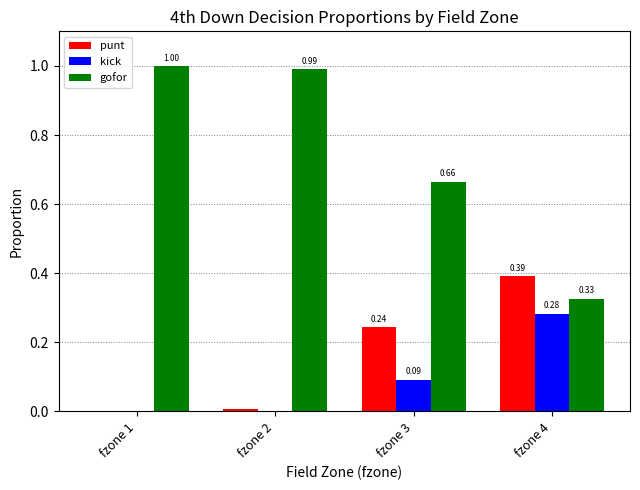

The punt series shows 0.2 at fzone 1. True or false?

False